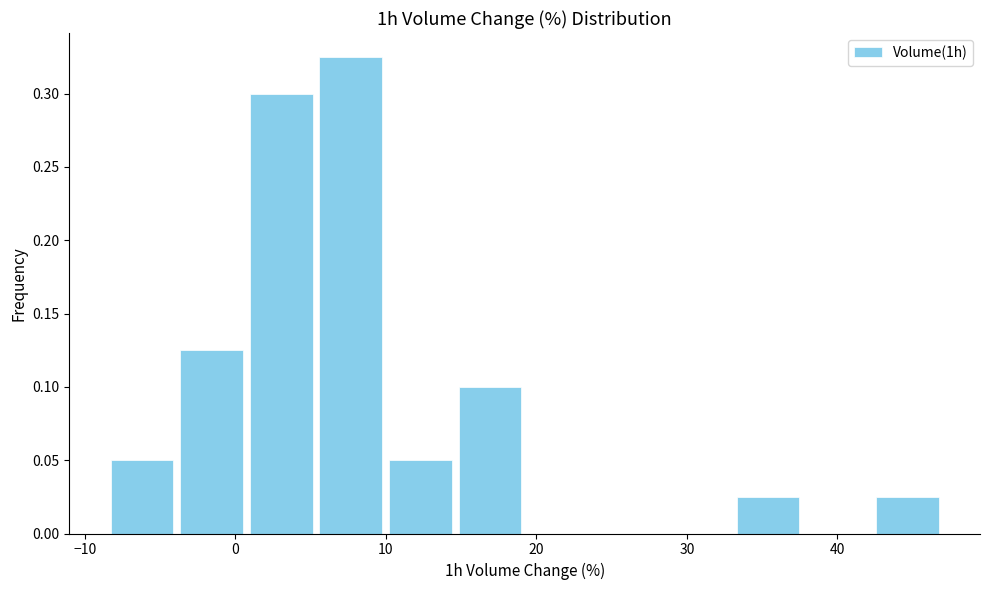

Reading left to right, list every bar in this chart as the range it spans on the x-axis followed by its height. Neither the bar edges nor the heights are printed on the chart, so give them approximately, as read against the axes.

-8 to -4: 0.050
-4 to 1: 0.125
1 to 5: 0.300
5 to 10: 0.325
10 to 15: 0.050
15 to 19: 0.100
19 to 24: 0
24 to 28: 0
28 to 33: 0
33 to 38: 0.025
38 to 42: 0
42 to 47: 0.025